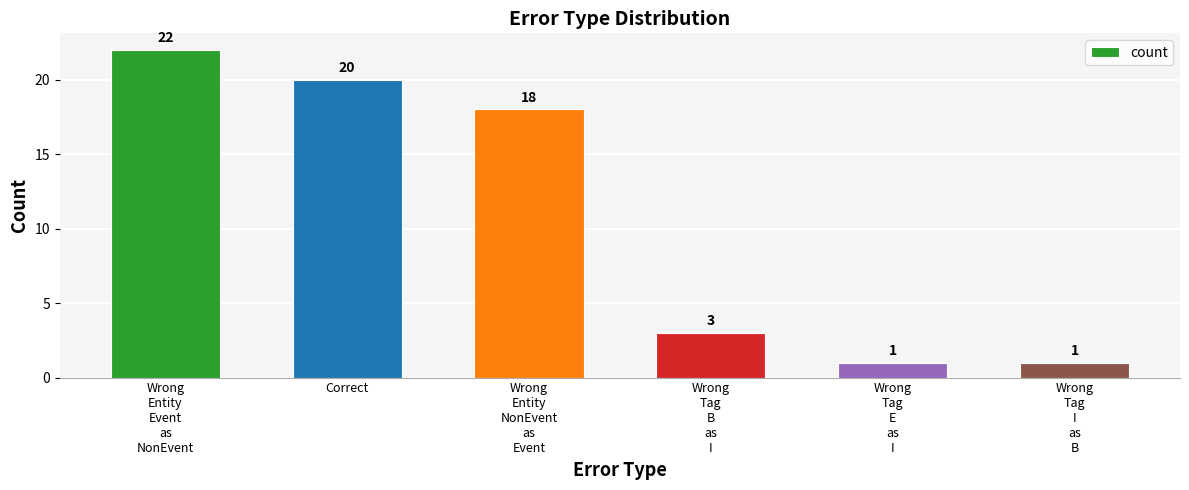

Reading left to right, transcribe all the data shown in this chart.

22	20	18	3	1	1